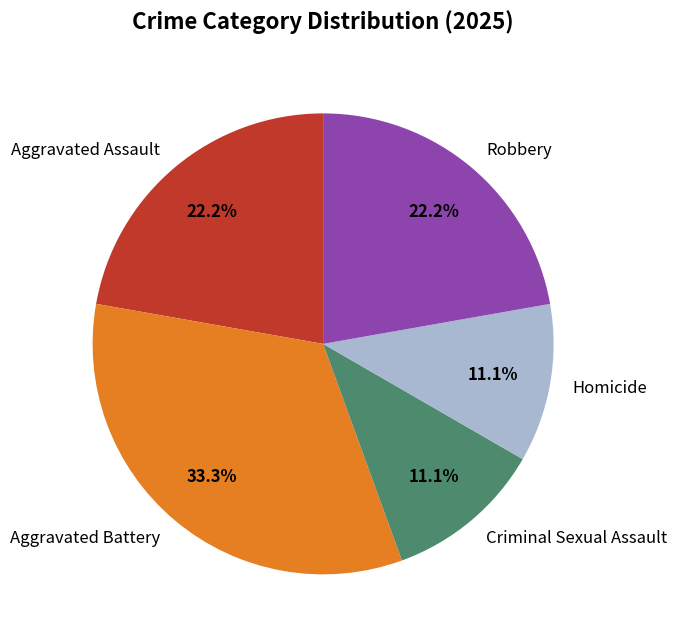

What percentage is the Criminal Sexual Assault slice, to the nearest percent?

11%